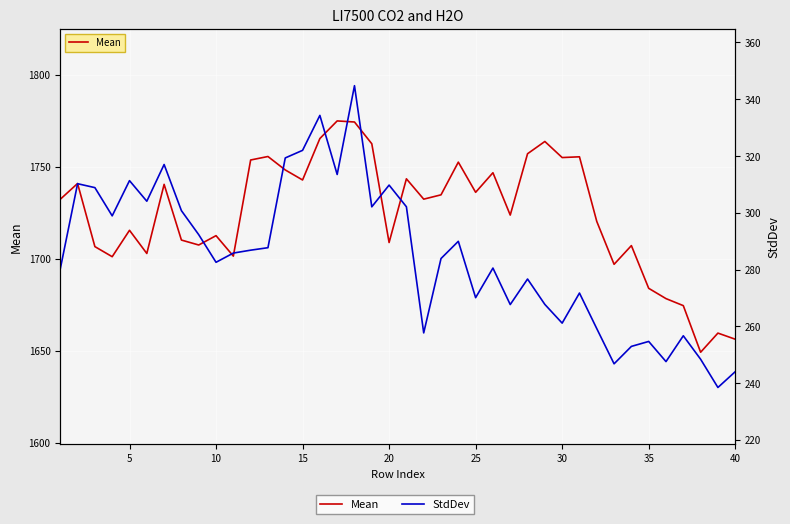

True or false: Mean and StdDev cross at least once.

False